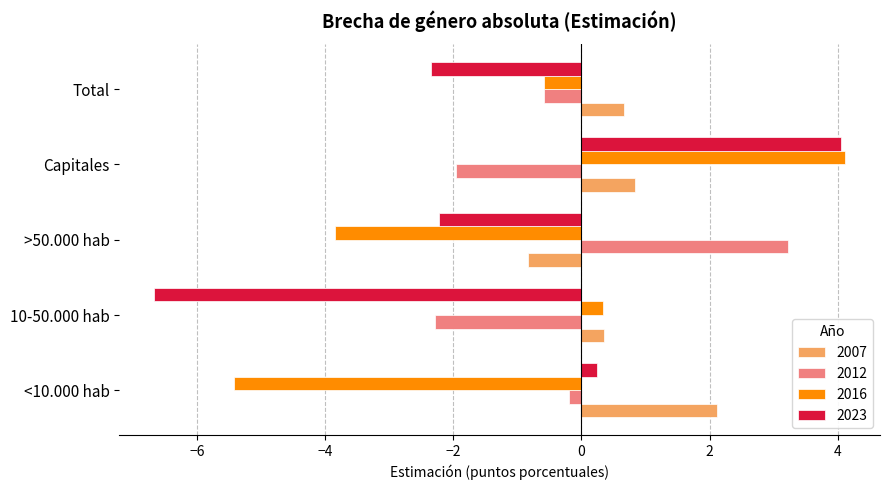

Which series has the largest range (max minus min)?

2023